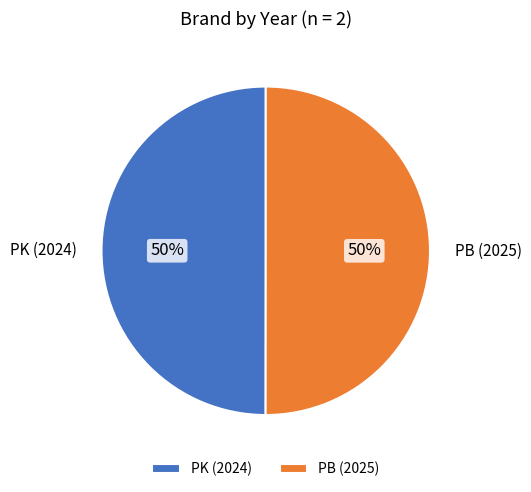

Is it true that PB (2025) is 64% of the pie?

False